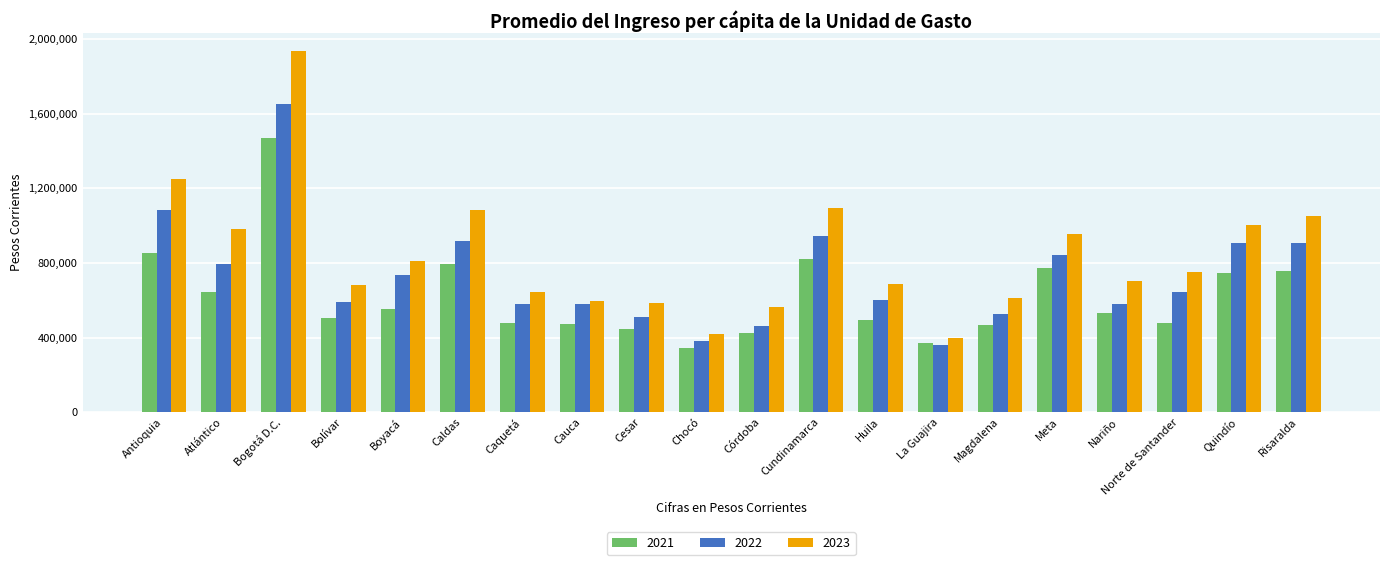

How many groups of bars are there?

20